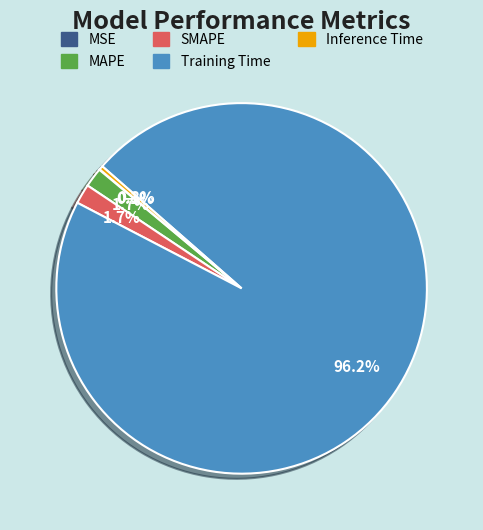

Between SMAPE and Inference Time, which is larger?

SMAPE